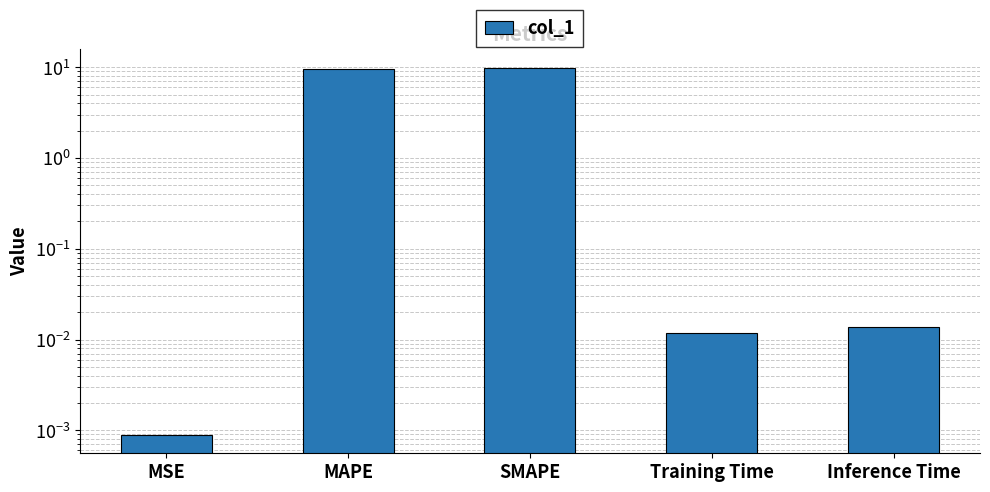

Between MAPE and SMAPE, which is larger?

SMAPE